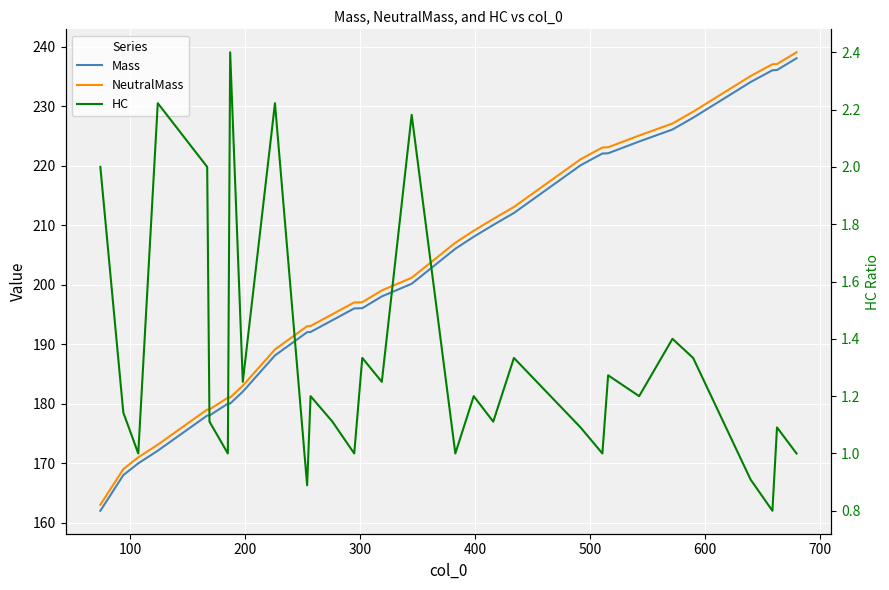

How many series are shown in this chart?

3